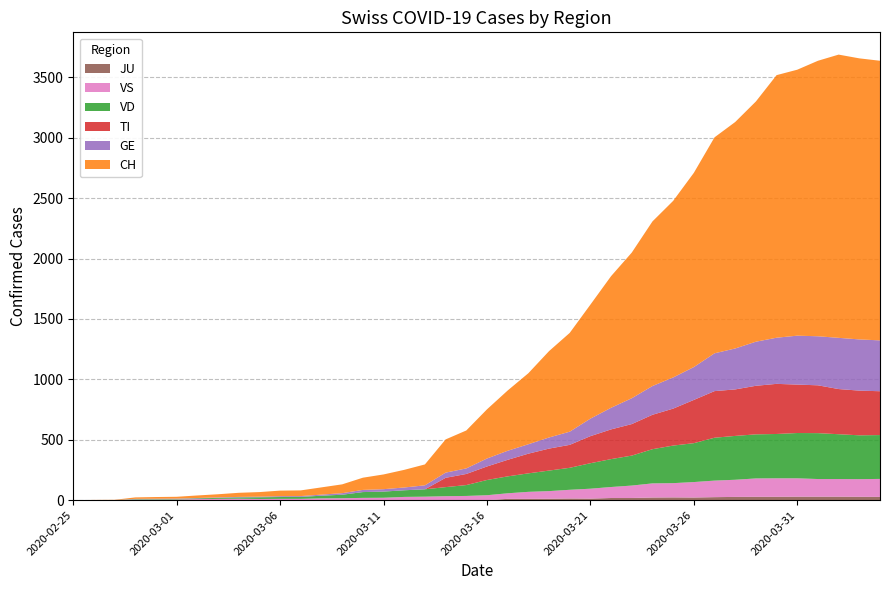

Reading right to left, what are all the values shown in this chart?

CH: 2020-04-04=2315	2020-04-03=2327	2020-04-02=2345	2020-04-01=2281	2020-03-31=2202	2020-03-30=2174	2020-03-29=1989	2020-03-28=1875	2020-03-27=1788	2020-03-26=1608	2020-03-25=1462	2020-03-24=1363	2020-03-23=1206	2020-03-22=1090	2020-03-21=944	2020-03-20=818	2020-03-19=715	2020-03-18=588	2020-03-17=499	2020-03-16=407	2020-03-15=314	2020-03-14=275	2020-03-13=173	2020-03-12=146	2020-03-11=122	2020-03-10=101	2020-03-09=73	2020-03-08=60	2020-03-07=47	2020-03-06=46	2020-03-05=38	2020-03-04=34	2020-03-03=26	2020-03-02=21	2020-03-01=15	2020-02-29=14	2020-02-28=12	2020-02-27=2	2020-02-26=1	2020-02-25=0
GE: 2020-04-04=421	2020-04-03=424	2020-04-02=424	2020-04-01=406	2020-03-31=405	2020-03-30=382	2020-03-29=365	2020-03-28=339	2020-03-27=313	2020-03-26=272	2020-03-25=258	2020-03-24=238	2020-03-23=214	2020-03-22=179	2020-03-21=145	2020-03-20=109	2020-03-19=92	2020-03-18=78	2020-03-17=75	2020-03-16=66	2020-03-15=46	2020-03-14=43	2020-03-13=33	2020-03-12=23	2020-03-11=20	2020-03-10=18	2020-03-09=13	2020-03-08=9	2020-03-07=7	2020-03-06=7	2020-03-05=5	2020-03-04=4	2020-03-03=4	2020-03-02=3	2020-03-01=3	2020-02-29=3	2020-02-28=2	2020-02-27=1	2020-02-26=1	2020-02-25=0
TI: 2020-04-04=363	2020-04-03=370	2020-04-02=374	2020-04-01=396	2020-03-31=401	2020-03-30=415	2020-03-29=402	2020-03-28=385	2020-03-27=386	2020-03-26=358	2020-03-25=306	2020-03-24=285	2020-03-23=261	2020-03-22=246	2020-03-21=224	2020-03-20=190	2020-03-19=182	2020-03-18=163	2020-03-17=137	2020-03-16=112	2020-03-15=92	2020-03-14=77	2020-03-13=0	2020-03-12=0	2020-03-11=0	2020-03-10=0	2020-03-09=0	2020-03-08=0	2020-03-07=0	2020-03-06=0	2020-03-05=0	2020-03-04=0	2020-03-03=0	2020-03-02=0	2020-03-01=0	2020-02-29=0	2020-02-28=0	2020-02-27=0	2020-02-26=0	2020-02-25=0
JU: 2020-04-04=27	2020-04-03=28	2020-04-02=29	2020-04-01=29	2020-03-31=29	2020-03-30=28	2020-03-29=28	2020-03-28=27	2020-03-27=25	2020-03-26=22	2020-03-25=23	2020-03-24=22	2020-03-23=18	2020-03-22=18	2020-03-21=13	2020-03-20=14	2020-03-19=12	2020-03-18=11	2020-03-17=11	2020-03-16=0	2020-03-15=0	2020-03-14=0	2020-03-13=0	2020-03-12=0	2020-03-11=0	2020-03-10=0	2020-03-09=0	2020-03-08=0	2020-03-07=0	2020-03-06=0	2020-03-05=0	2020-03-04=0	2020-03-03=0	2020-03-02=0	2020-03-01=0	2020-02-29=0	2020-02-28=0	2020-02-27=0	2020-02-26=0	2020-02-25=0
VS: 2020-04-04=149	2020-04-03=146	2020-04-02=146	2020-04-01=146	2020-03-31=152	2020-03-30=153	2020-03-29=152	2020-03-28=142	2020-03-27=137	2020-03-26=128	2020-03-25=118	2020-03-24=117	2020-03-23=103	2020-03-22=91	2020-03-21=82	2020-03-20=72	2020-03-19=63	2020-03-18=58	2020-03-17=46	2020-03-16=41	2020-03-15=35	2020-03-14=33	2020-03-13=29	2020-03-12=27	2020-03-11=20	2020-03-10=19	2020-03-09=16	2020-03-08=15	2020-03-07=11	2020-03-06=11	2020-03-05=10	2020-03-04=12	2020-03-03=11	2020-03-02=9	2020-03-01=6	2020-02-29=5	2020-02-28=5	2020-02-27=0	2020-02-26=0	2020-02-25=0
VD: 2020-04-04=363	2020-04-03=363	2020-04-02=371	2020-04-01=380	2020-03-31=375	2020-03-30=367	2020-03-29=365	2020-03-28=363	2020-03-27=355	2020-03-26=322	2020-03-25=311	2020-03-24=283	2020-03-23=248	2020-03-22=231	2020-03-21=211	2020-03-20=182	2020-03-19=170	2020-03-18=153	2020-03-17=140	2020-03-16=126	2020-03-15=90	2020-03-14=75	2020-03-13=61	2020-03-12=55	2020-03-11=51	2020-03-10=48	2020-03-09=29	2020-03-08=22	2020-03-07=16	2020-03-06=15	2020-03-05=14	2020-03-04=11	2020-03-03=8	2020-03-02=6	2020-03-01=4	2020-02-29=4	2020-02-28=4	2020-02-27=0	2020-02-26=0	2020-02-25=0